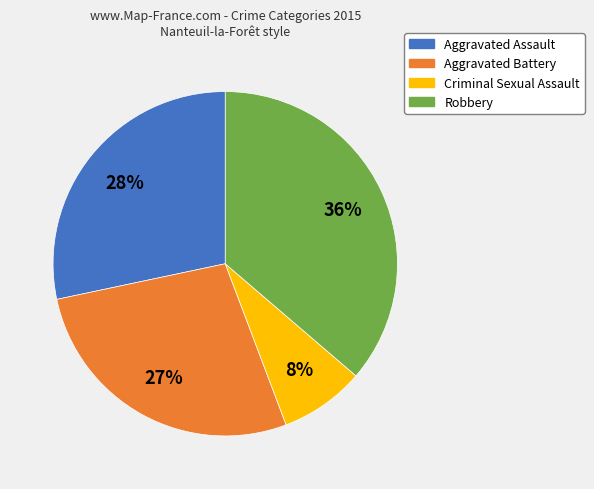

Rank the categories by value from highest to lowest.

Robbery, Aggravated Assault, Aggravated Battery, Criminal Sexual Assault